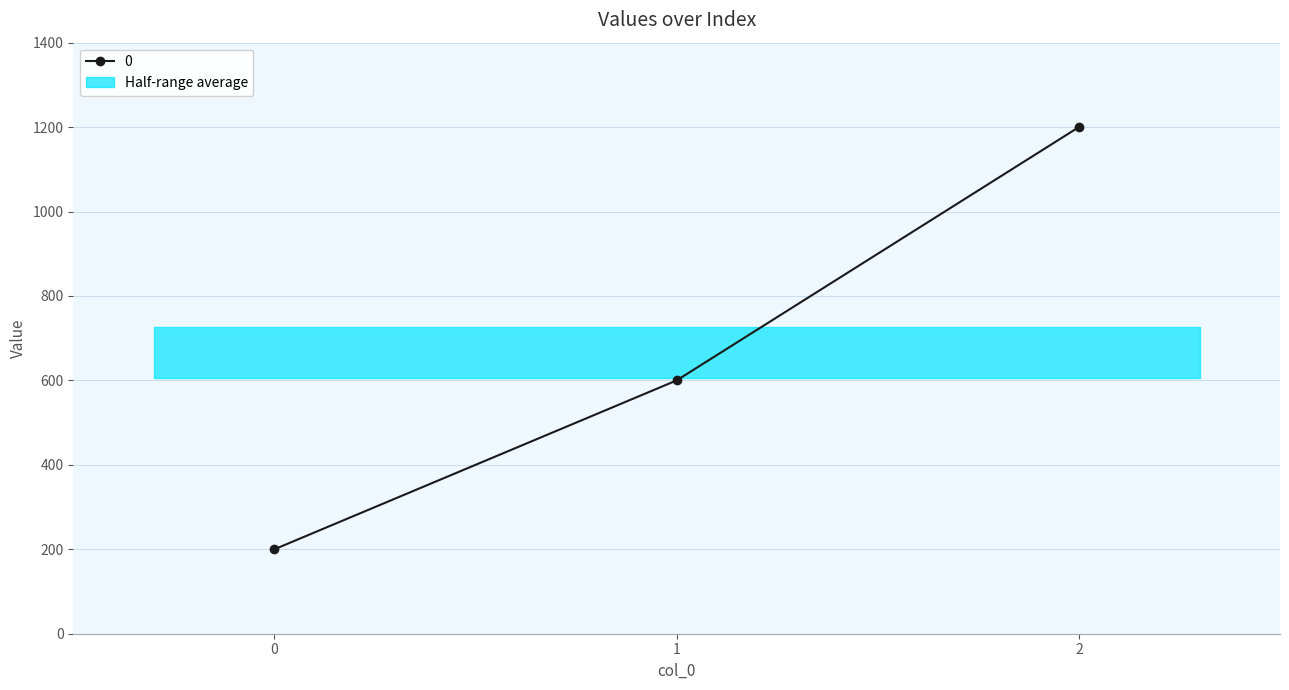

The chart shows a value of 200 at 0. True or false?

True